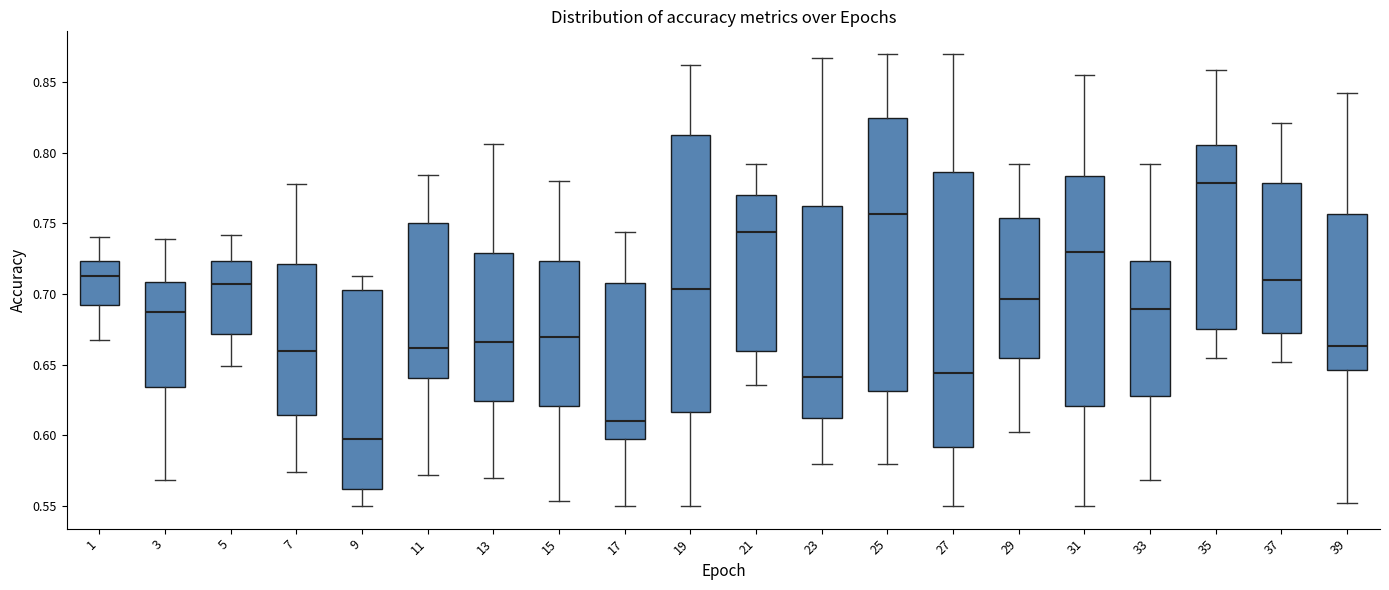

Reading left to right, read every box against the y-axis: the position of its median line, the range the box covers, and the ends of its whiskers. The values are not printed on the chart, so give them approximately, as read against the axis.

1: median 0.715, box 0.695 to 0.725, whiskers 0.665 to 0.740
3: median 0.685, box 0.635 to 0.710, whiskers 0.570 to 0.740
5: median 0.705, box 0.670 to 0.725, whiskers 0.650 to 0.740
7: median 0.660, box 0.615 to 0.720, whiskers 0.575 to 0.780
9: median 0.595, box 0.560 to 0.705, whiskers 0.550 to 0.710
11: median 0.660, box 0.640 to 0.750, whiskers 0.570 to 0.785
13: median 0.665, box 0.625 to 0.730, whiskers 0.570 to 0.805
15: median 0.670, box 0.620 to 0.725, whiskers 0.555 to 0.780
17: median 0.610, box 0.595 to 0.710, whiskers 0.550 to 0.745
19: median 0.705, box 0.615 to 0.815, whiskers 0.550 to 0.860
21: median 0.745, box 0.660 to 0.770, whiskers 0.635 to 0.790
23: median 0.640, box 0.610 to 0.760, whiskers 0.580 to 0.865
25: median 0.755, box 0.630 to 0.825, whiskers 0.580 to 0.870
27: median 0.645, box 0.590 to 0.785, whiskers 0.550 to 0.870
29: median 0.695, box 0.655 to 0.755, whiskers 0.600 to 0.790
31: median 0.730, box 0.620 to 0.785, whiskers 0.550 to 0.855
33: median 0.690, box 0.630 to 0.725, whiskers 0.570 to 0.790
35: median 0.780, box 0.675 to 0.805, whiskers 0.655 to 0.860
37: median 0.710, box 0.670 to 0.780, whiskers 0.650 to 0.820
39: median 0.665, box 0.645 to 0.755, whiskers 0.550 to 0.840